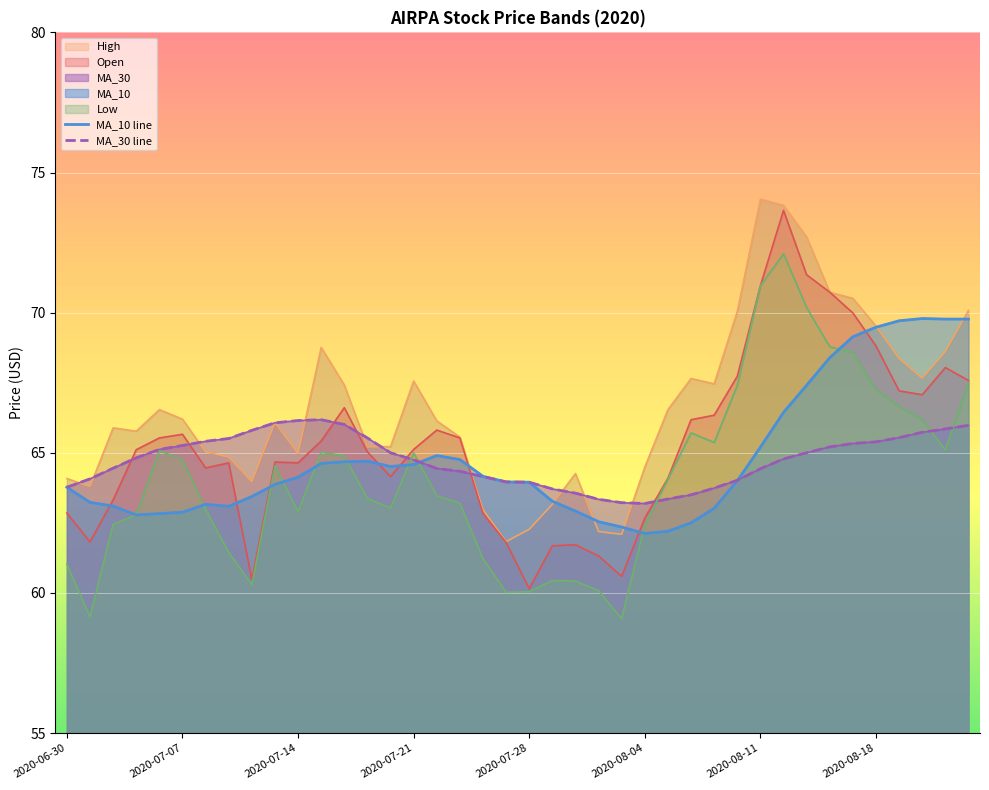

How many interior local peaks does the MA_30 line series have?

1